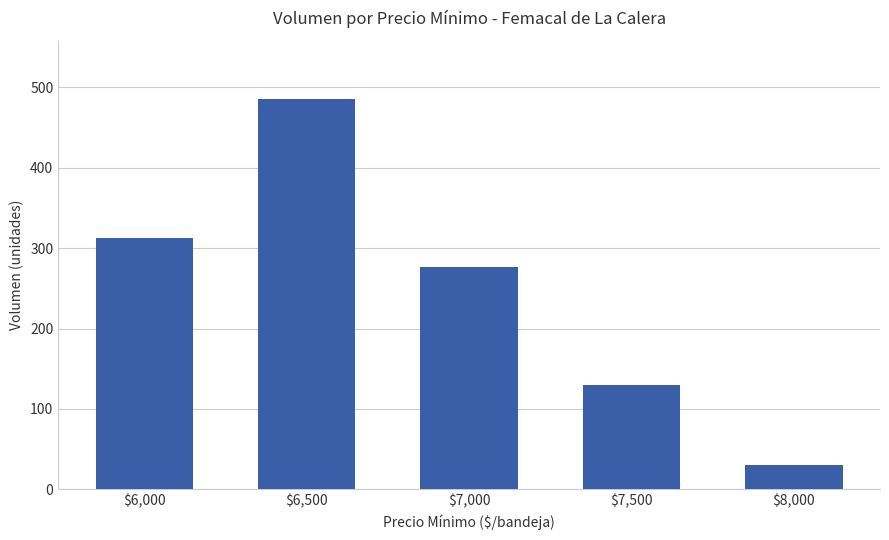

List the labels in order of value, largest first.

$6,500, $6,000, $7,000, $7,500, $8,000